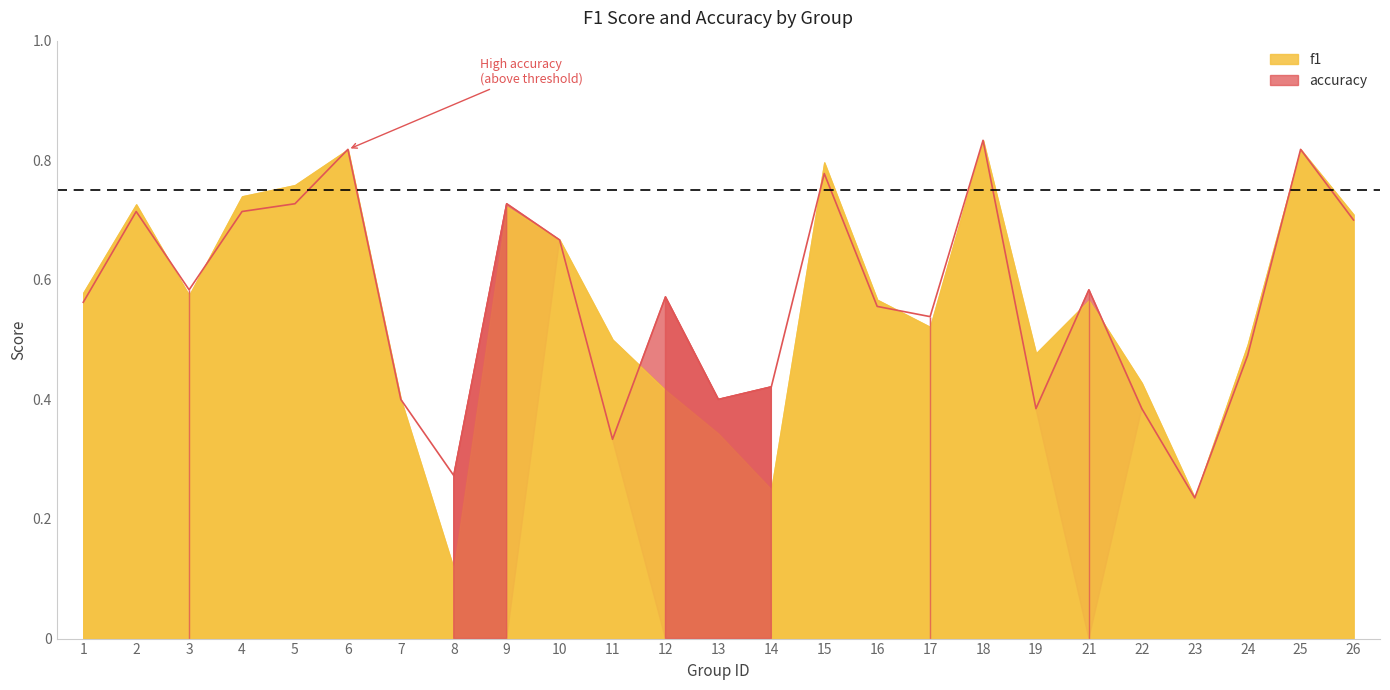

Does the chart have visible grid lines?

No